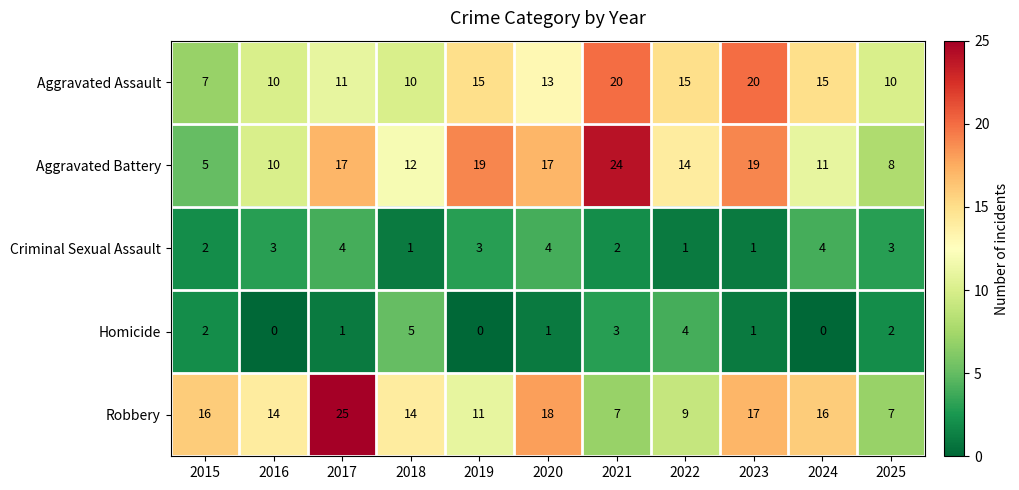

What is the difference between the highest and lowest values at 2022?

14